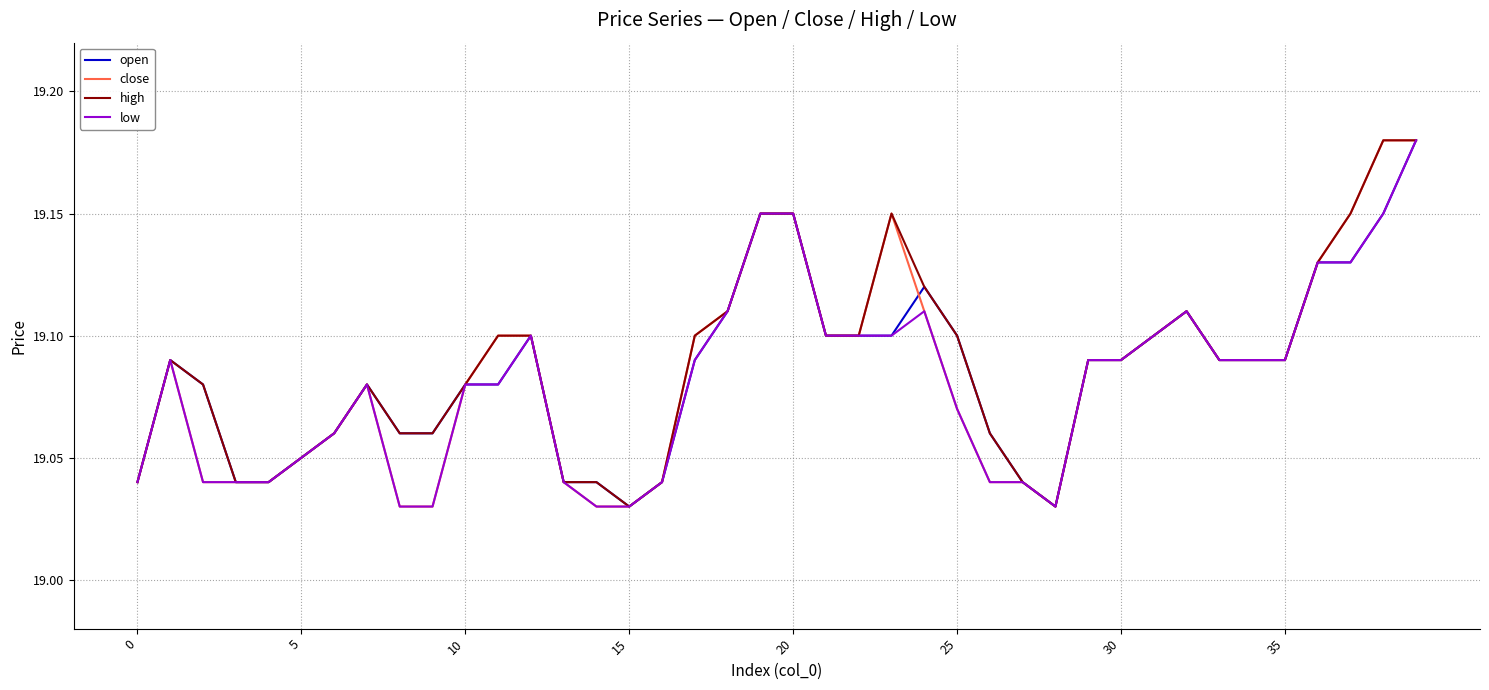

What are all the series names shown in the legend?

open, close, high, low